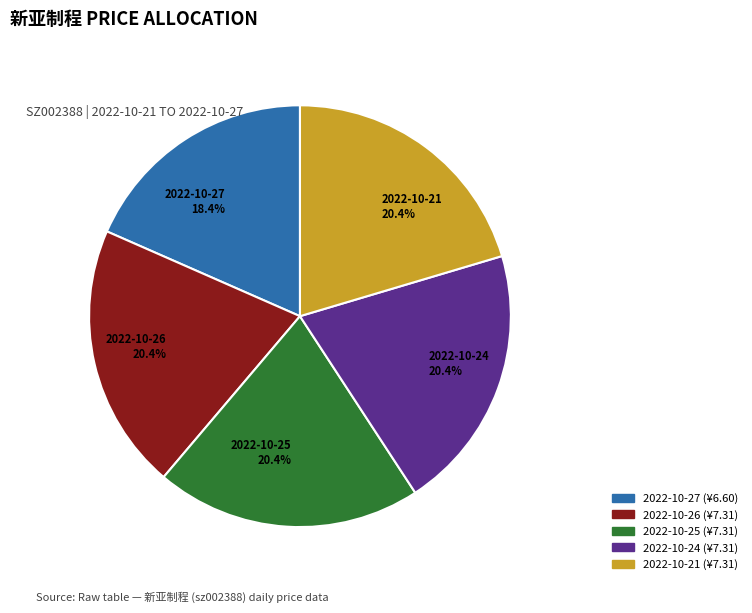

Approximately how many times larger is the value at 2022-10-25 compared to 2022-10-21?

1.0